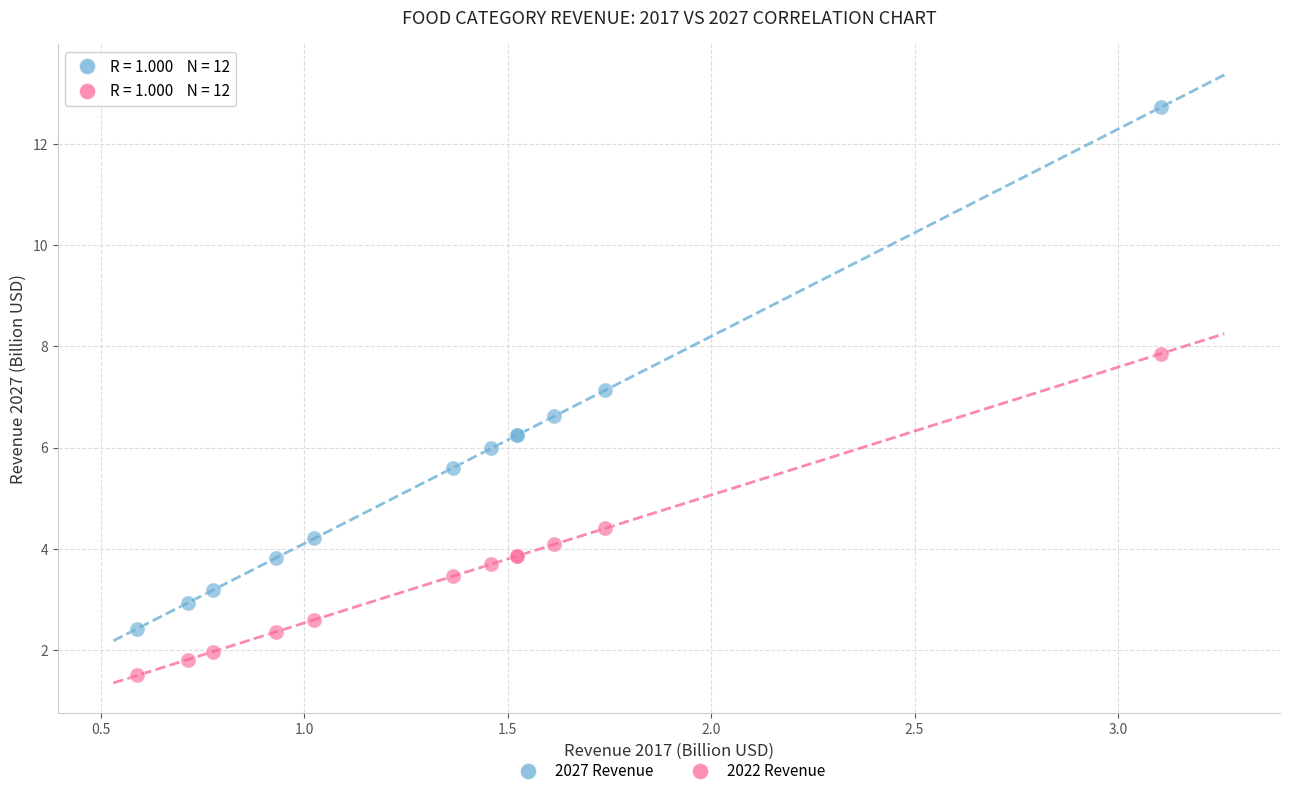

What is the X range (max minus min) for the scatter plot?

2.5